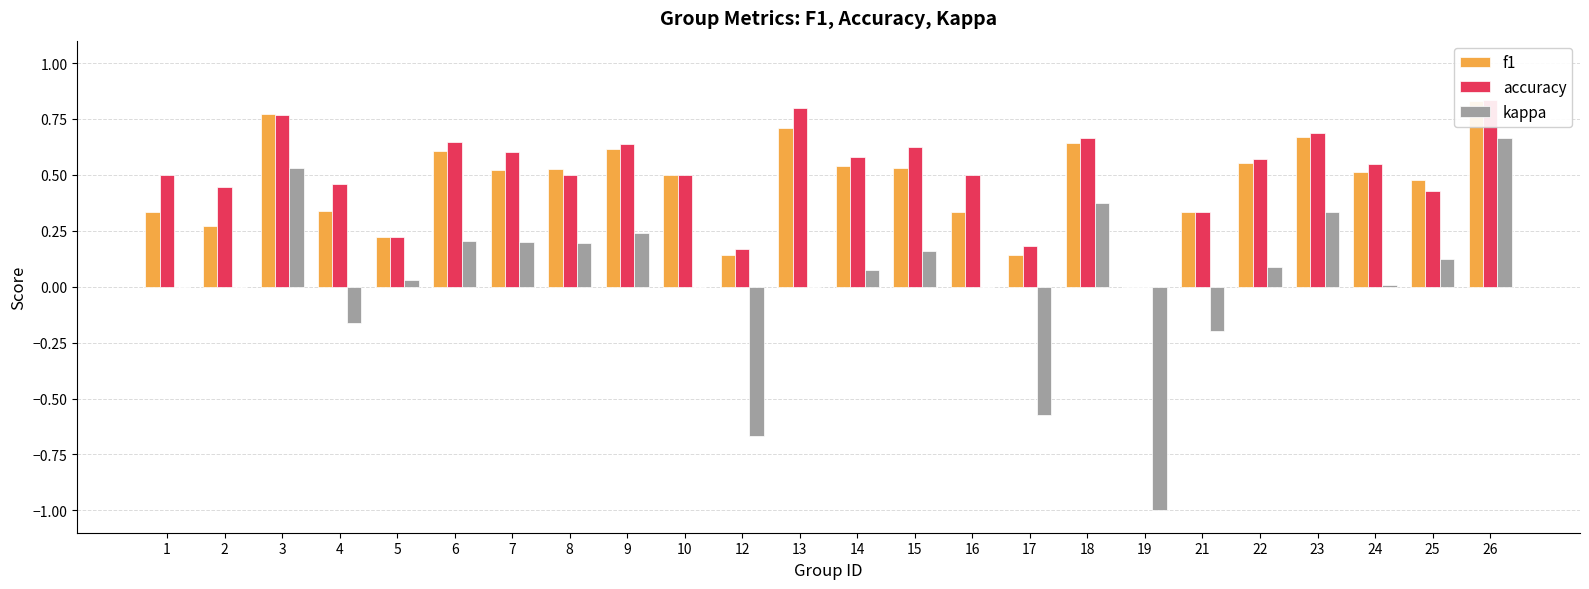

What are all the series names shown in the legend?

f1, accuracy, kappa